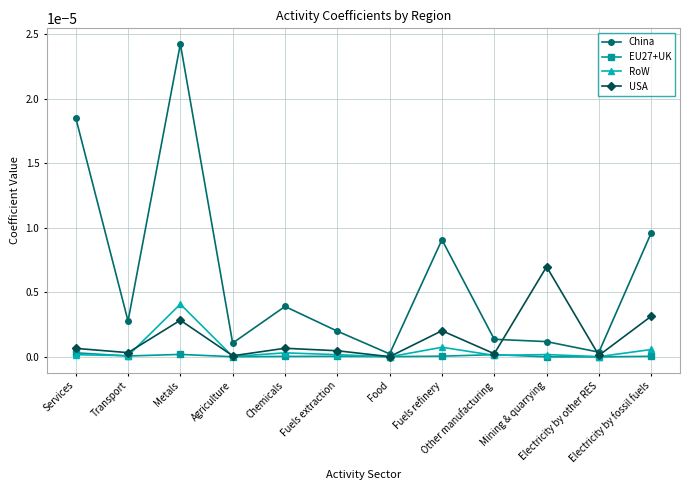

Which series has the largest total across all categories?

China